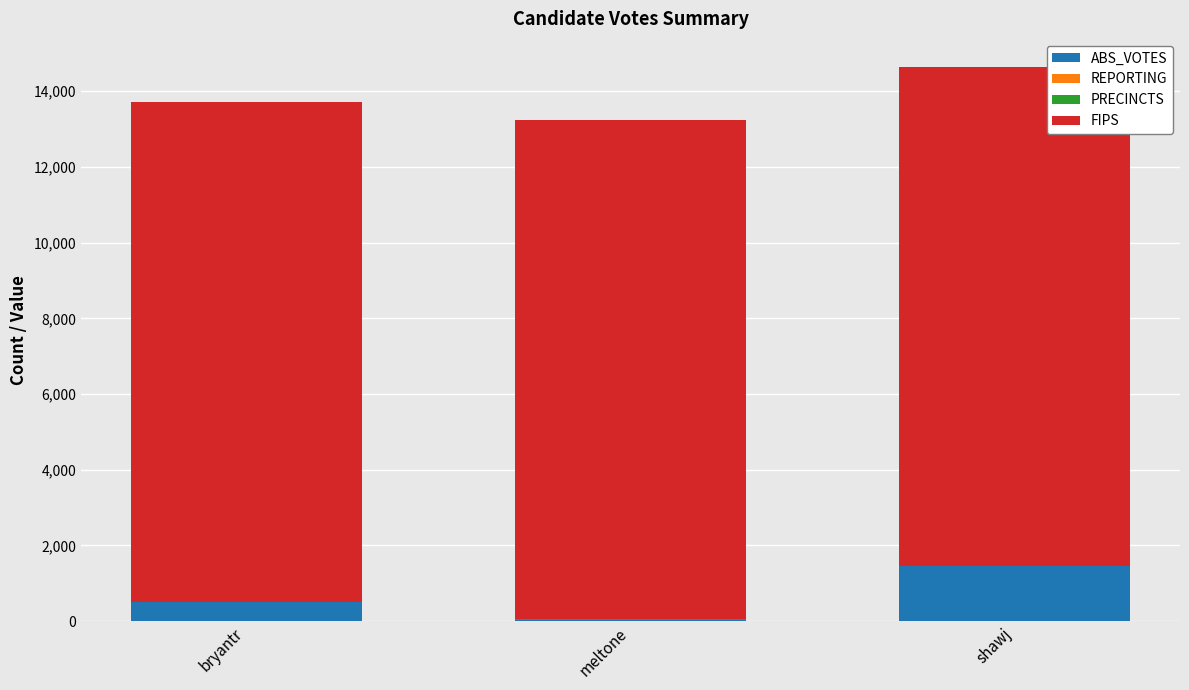

Are the bars horizontal?

No